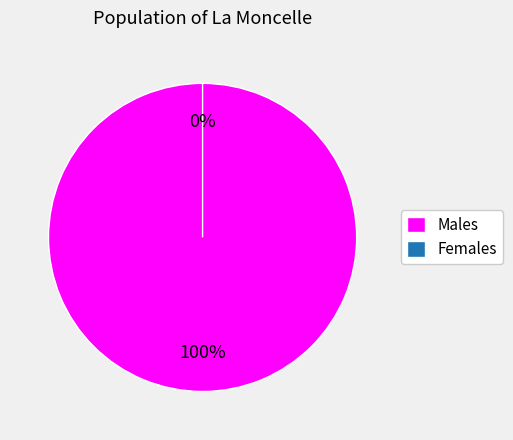

How many slices are in this pie chart?

2